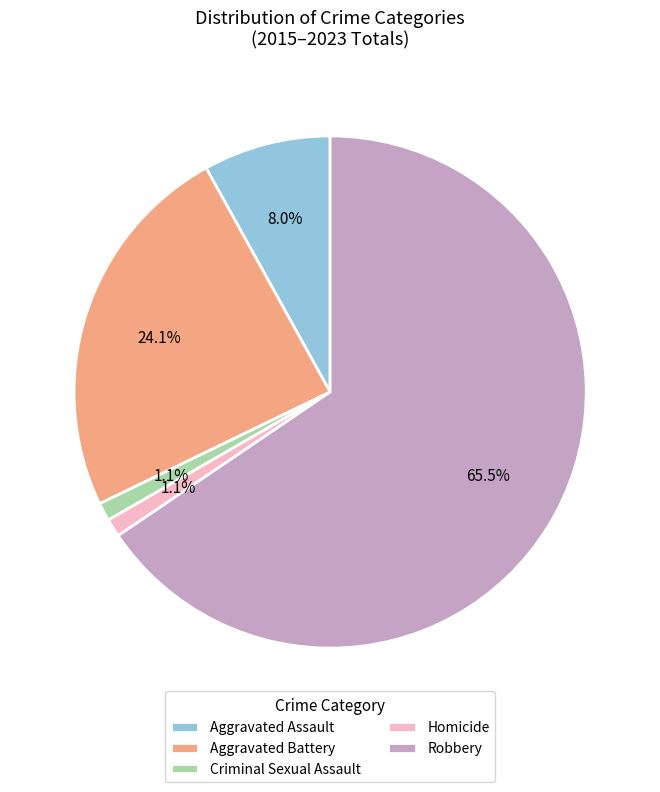

Between Aggravated Assault and Robbery, which is larger?

Robbery